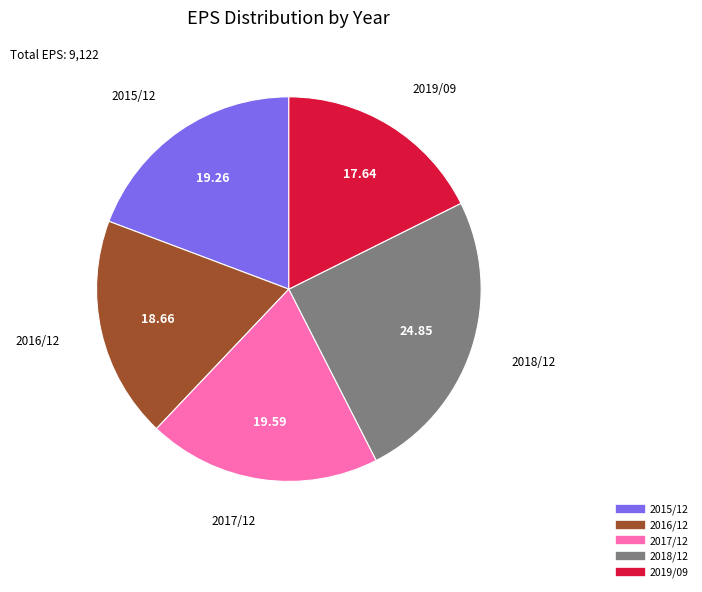

Do 2016/12 and 2018/12 together represent more than half of the pie?

No